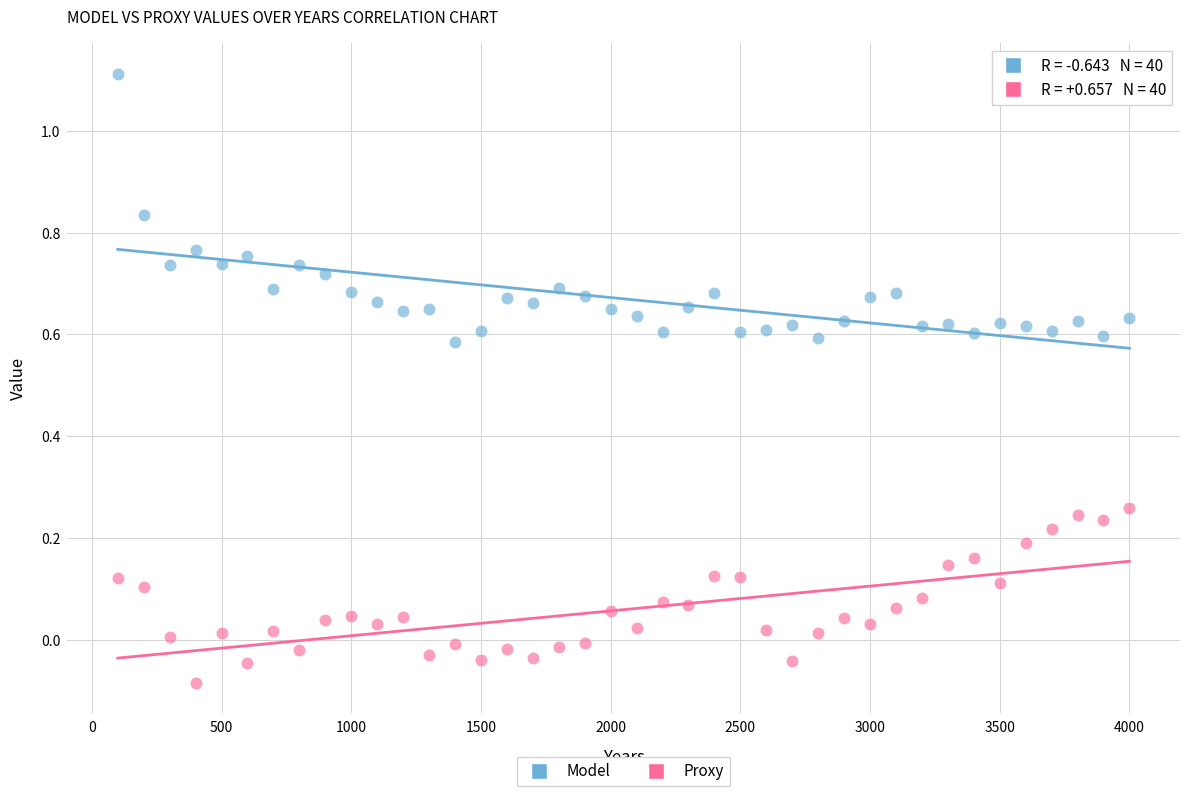

Which series reaches the maximum Y coordinate?

Model